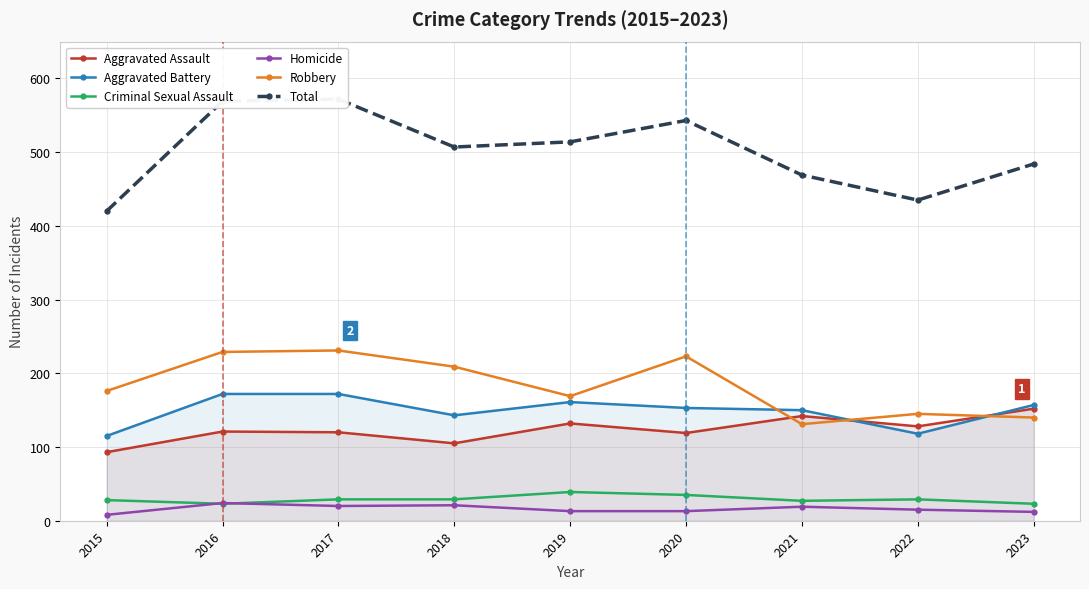

At how many categories does at least one series exceed 323?

9